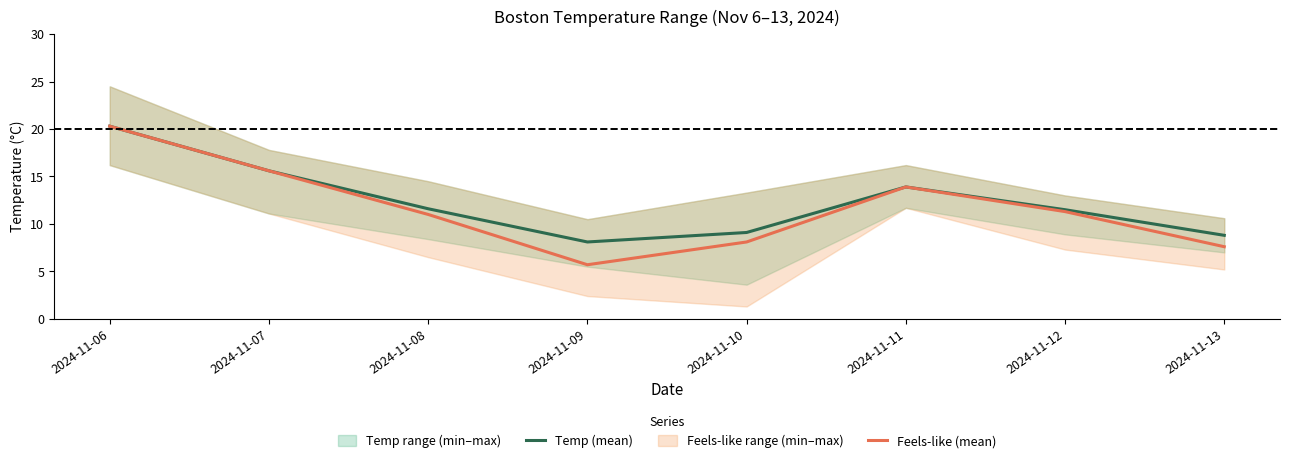

Where does the Temp (mean) series first go above 11?

2024-11-06